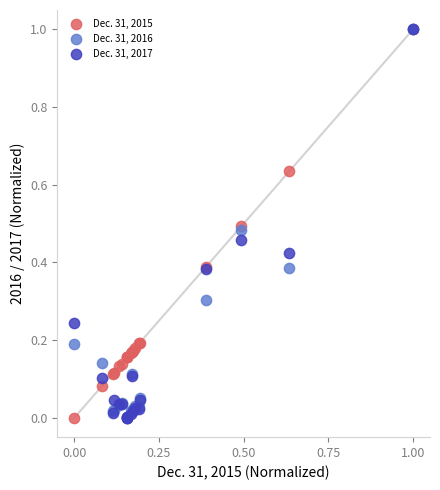

What are all the series names shown in the legend?

Dec. 31, 2015, Dec. 31, 2016, Dec. 31, 2017